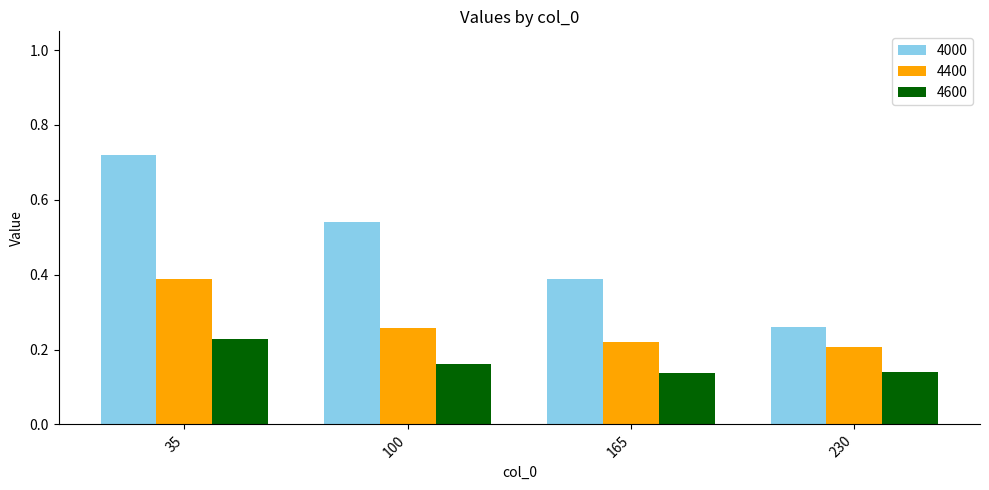

At which category is the sum across all series the highest?

35